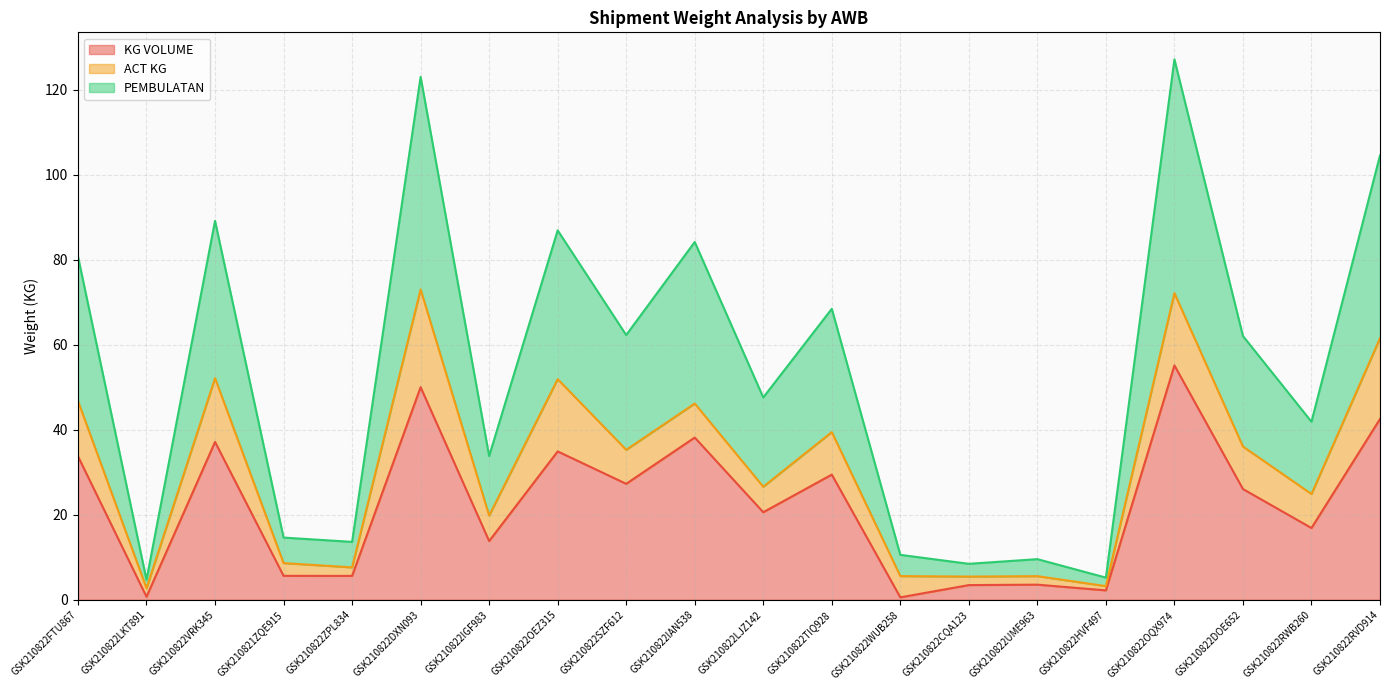

The PEMBULATAN series shows 114.6 at GSK210822FTU867. True or false?

False